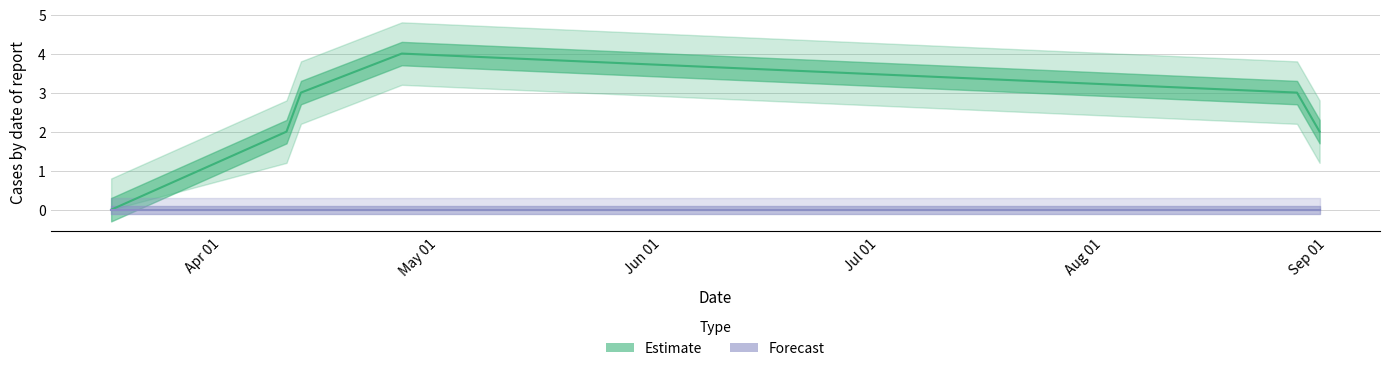

How many values are between 2 and 3?

4